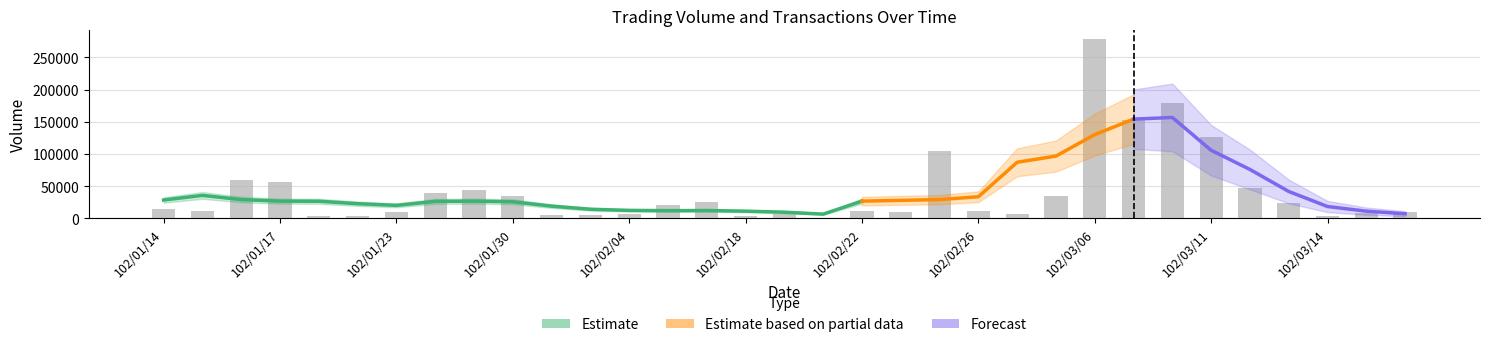

What is the average value?

41000